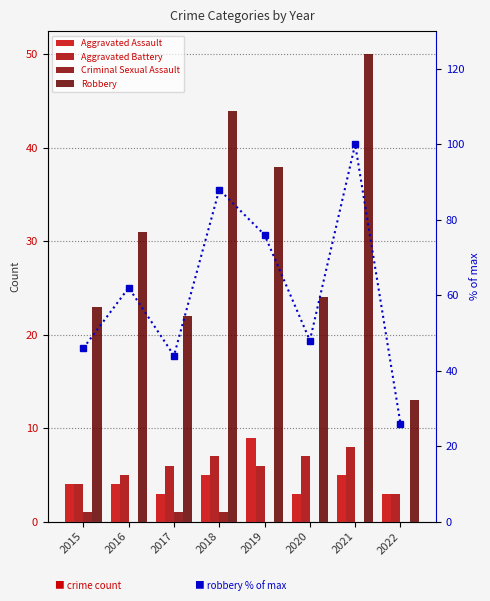

How many data points in % of max Robbery are above 62?

3